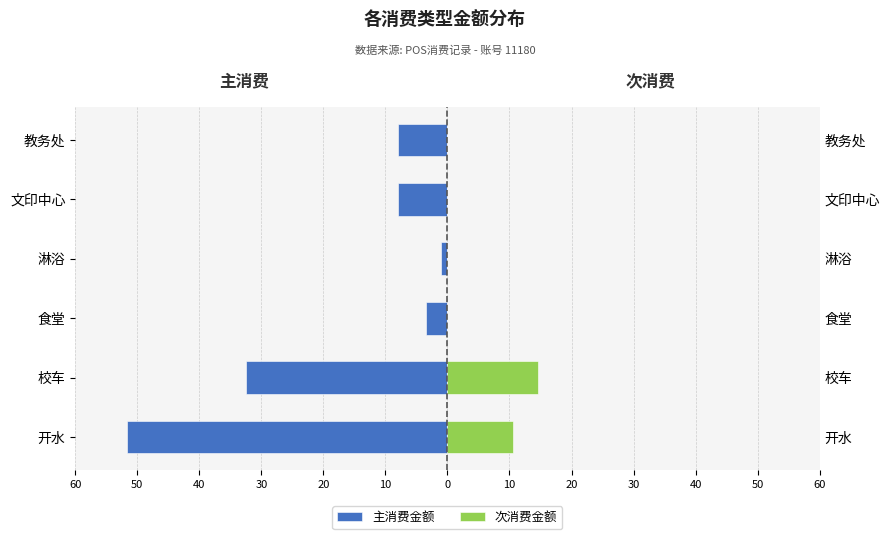

What is the total value across all series at 食堂?

-3.5